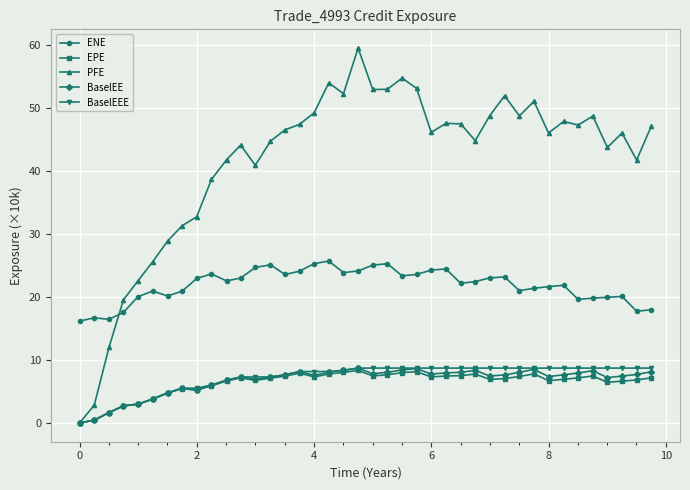

What are all the series names shown in the legend?

ENE, EPE, PFE, BaselEE, BaselEEE